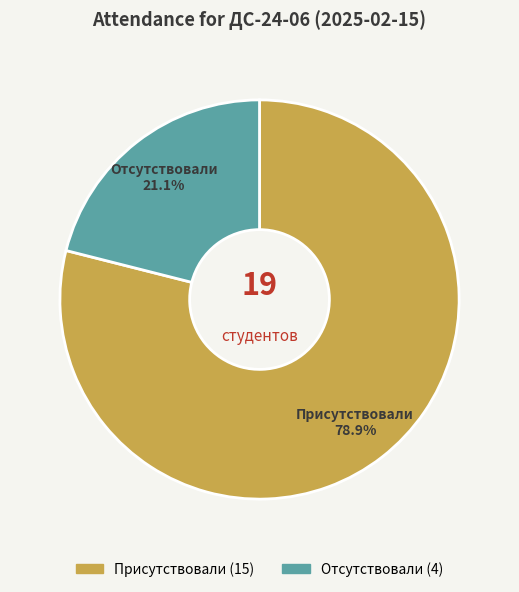

Approximately how many times larger is the value at Отсутствовали compared to Присутствовали?

0.3